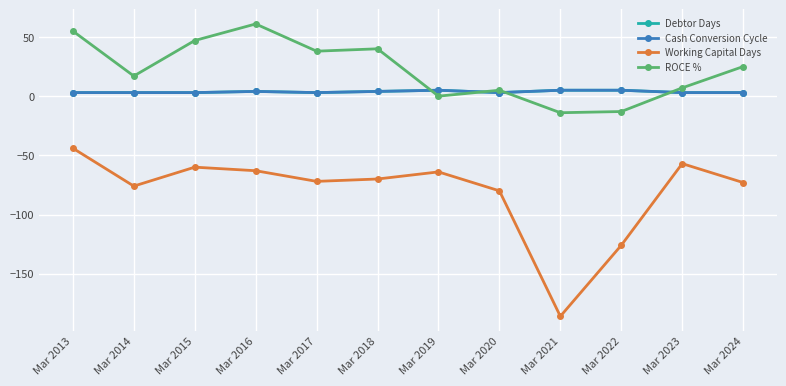

Does the chart have visible grid lines?

Yes